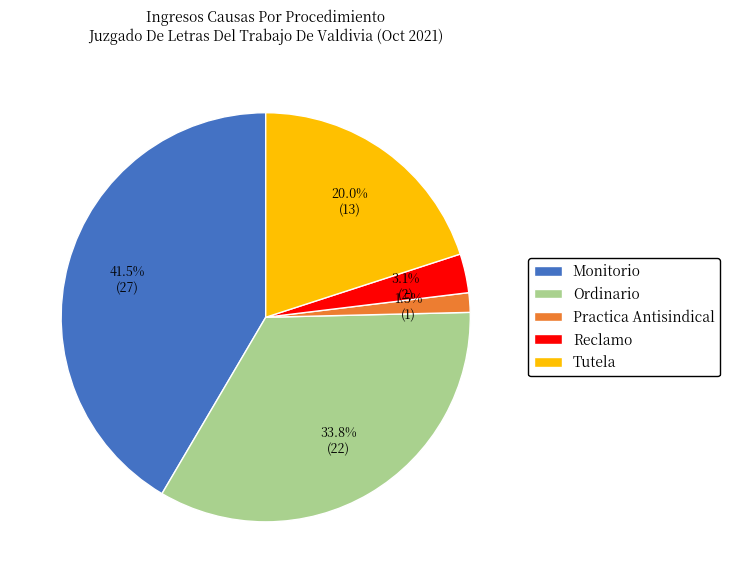

What is the largest slice in the pie chart?

Monitorio